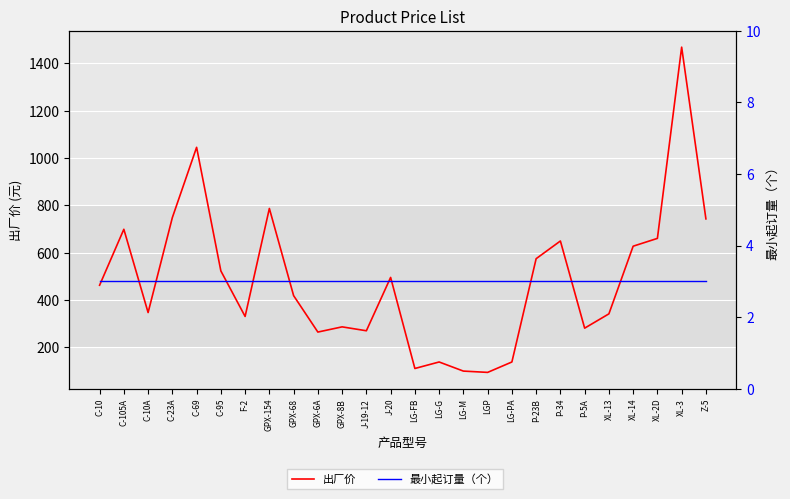

What is the label of the 4th point from the left?

C-23A